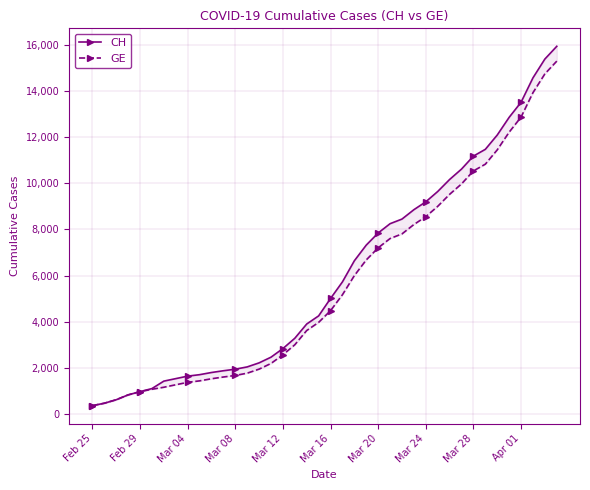

Which series has the largest total across all categories?

CH